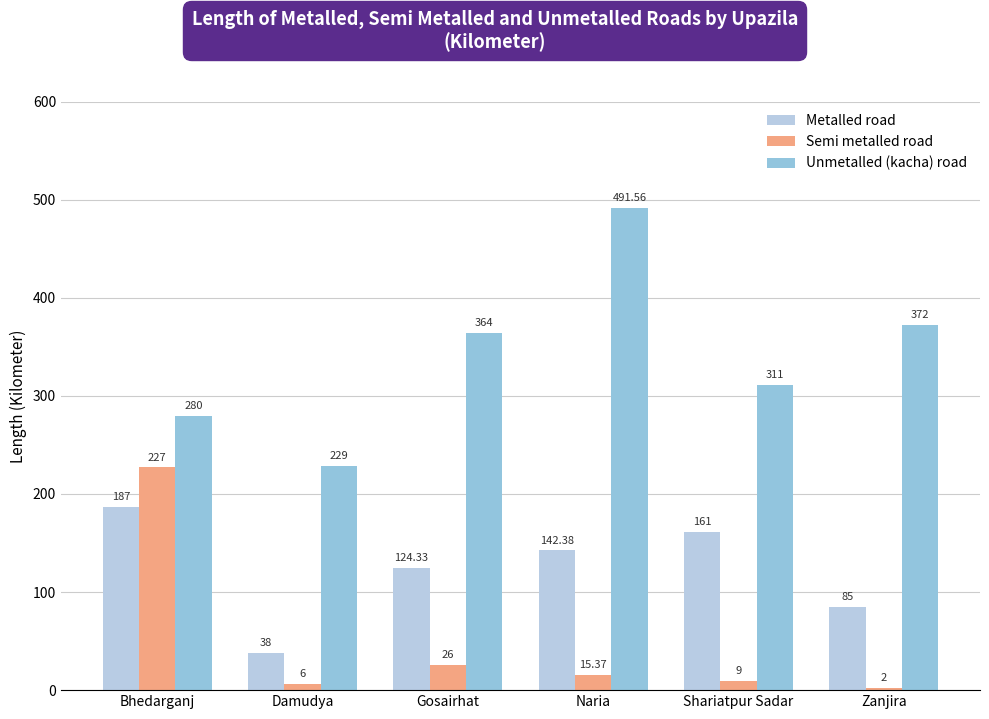

Are the bars horizontal?

No